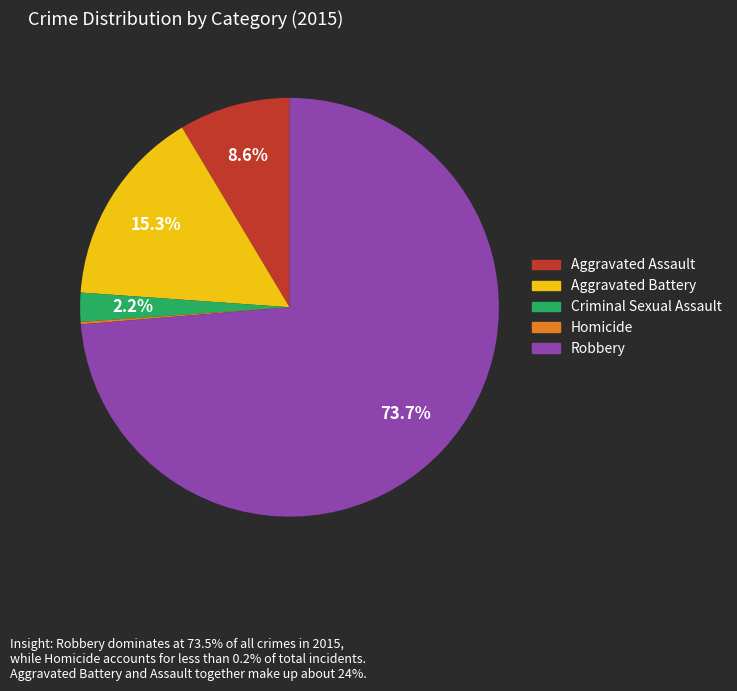

Which slice is the largest?

Robbery